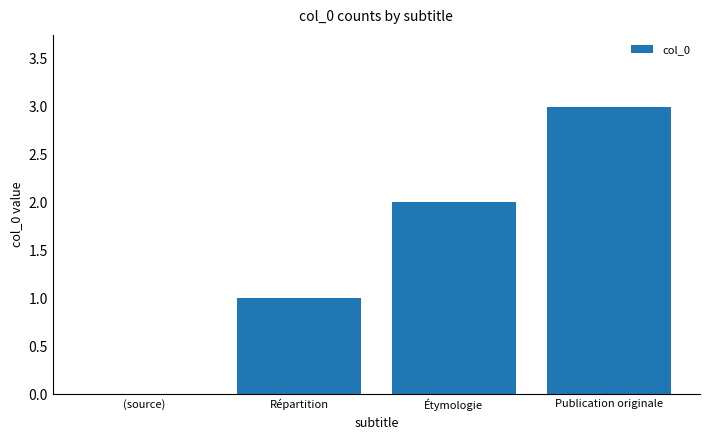

What is the change in value from (source) to Répartition?

+1